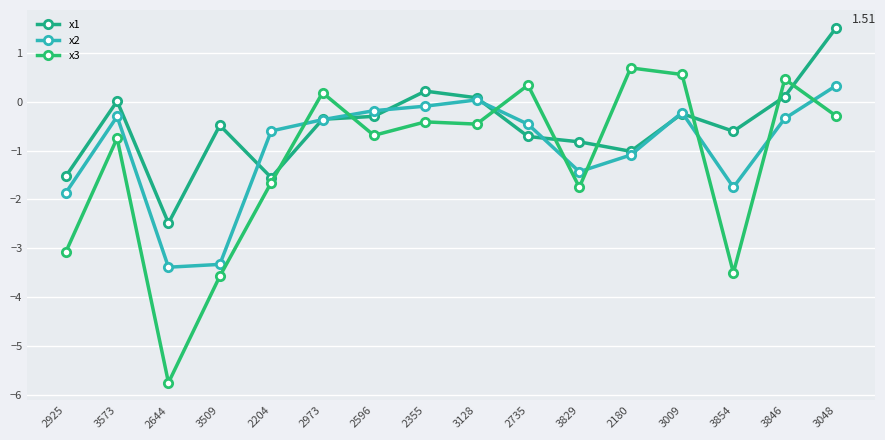

Between 2204 and 2596, which is larger?

2596